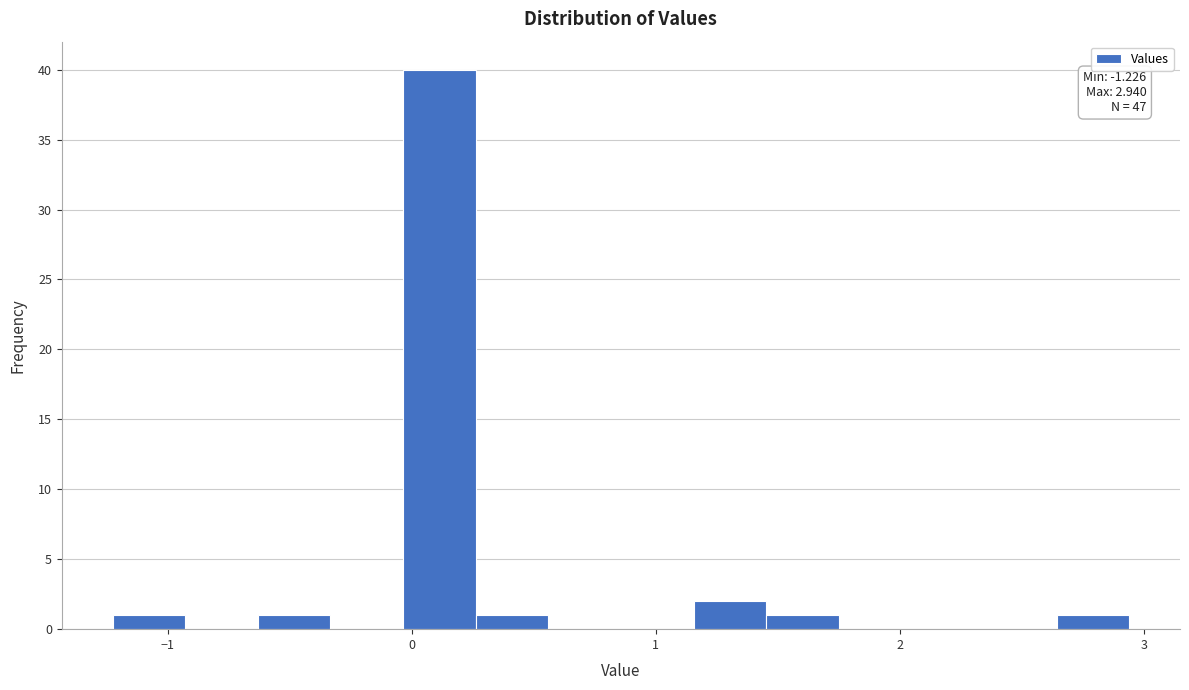

Read against the x-axis, roughly where is the centre of the tallest bar?

0.1